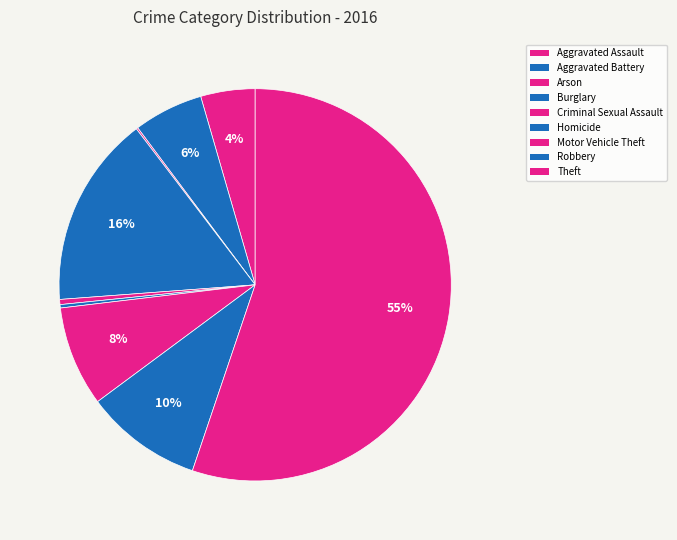

Rank the categories by value from highest to lowest.

Theft, Burglary, Robbery, Motor Vehicle Theft, Aggravated Battery, Aggravated Assault, Criminal Sexual Assault, Homicide, Arson